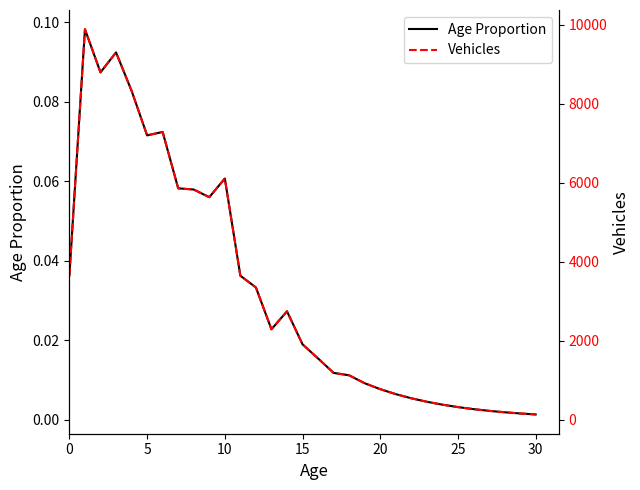

Rank the series by their average value, from lowest to highest.

Age Proportion, Vehicles